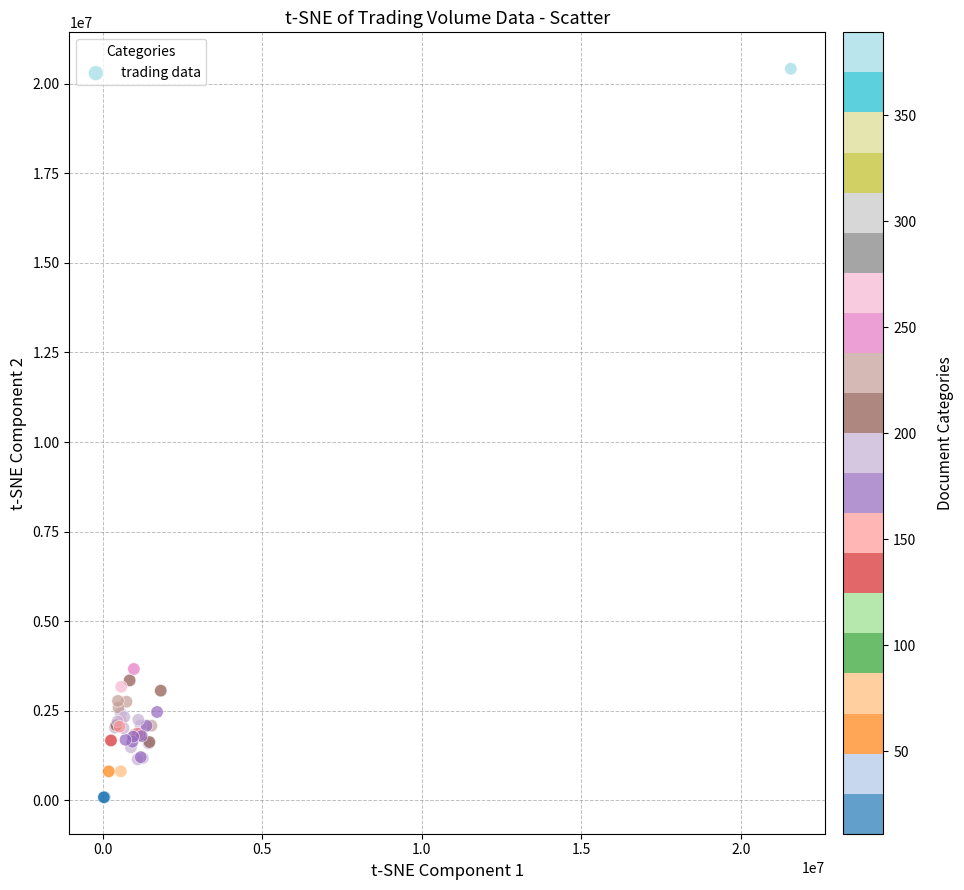

What Y value in the scatter plot is closest to 10250500?

3666000